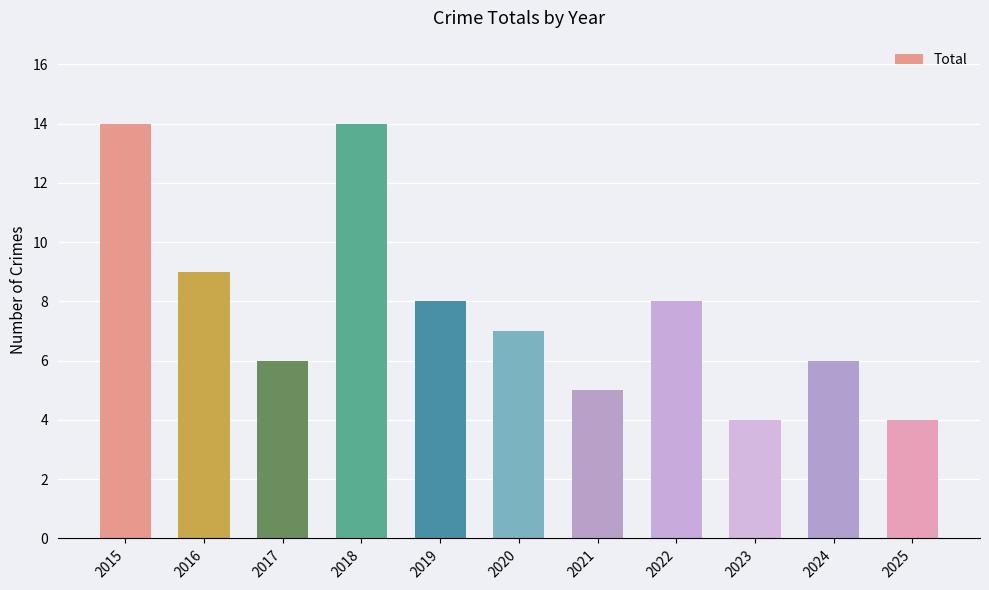

What is the average value?

8